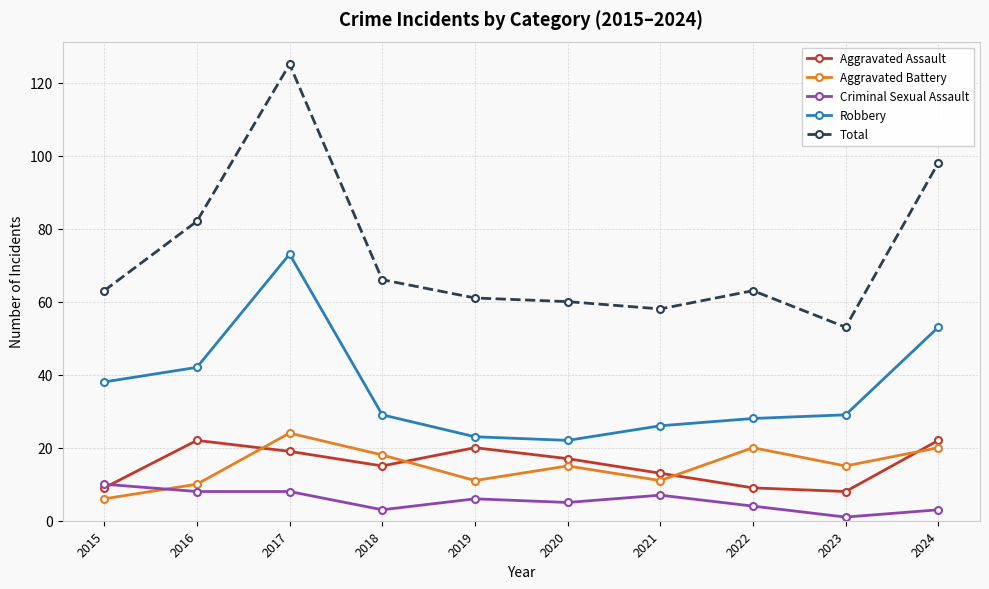

Which series has the largest range (max minus min)?

Total